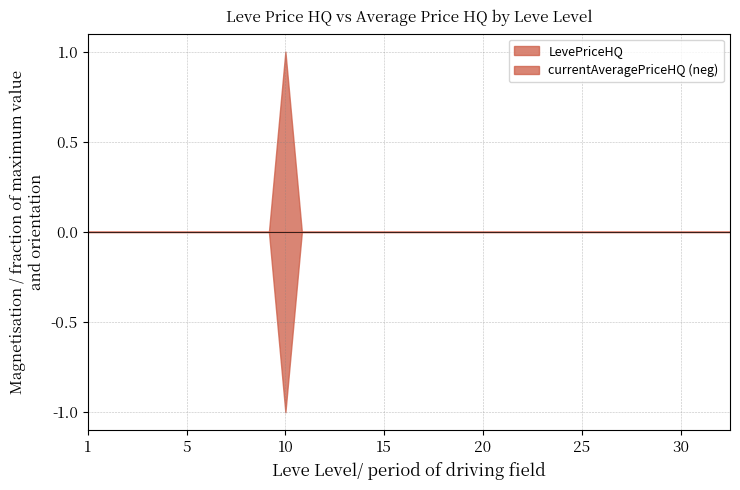

True or false: currentAveragePriceHQ and LevePriceHQ cross at least once.

False